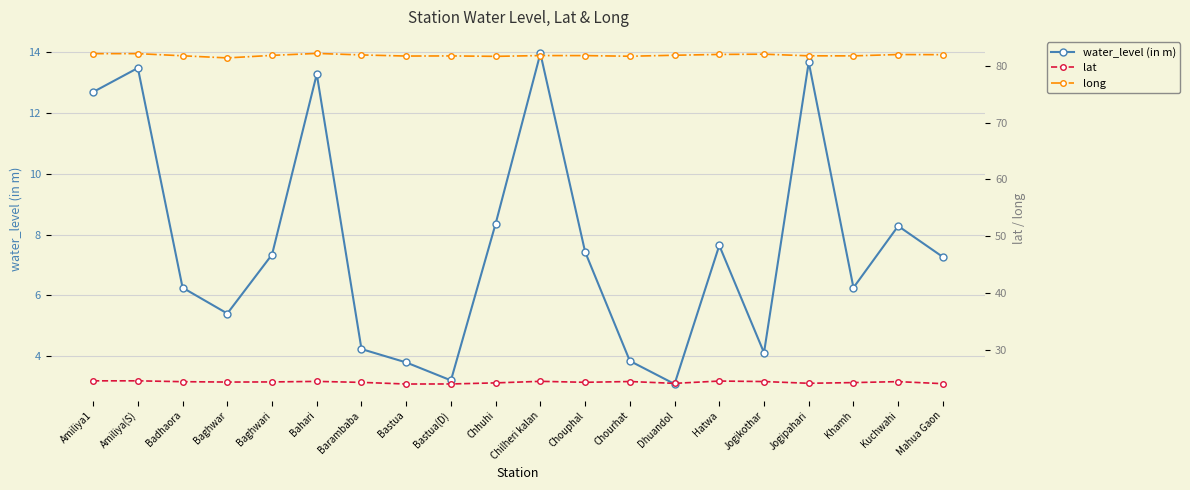

Which series has the largest range (max minus min)?

water_level (in m)